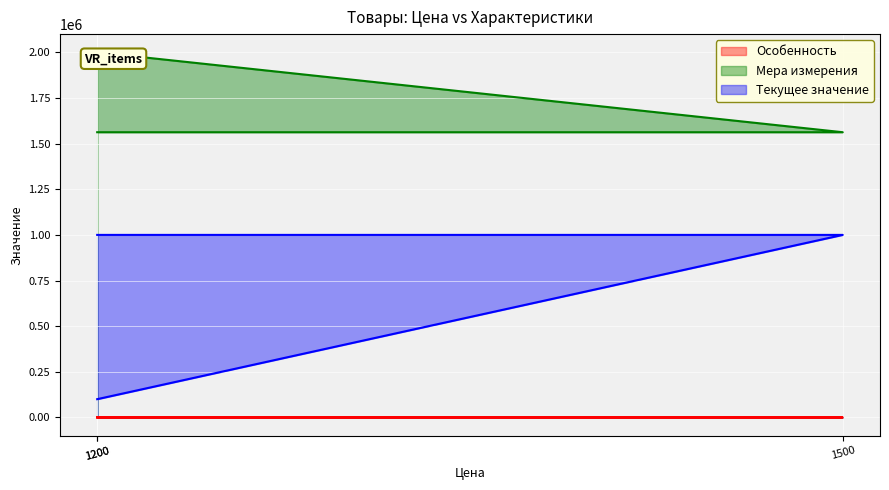

Reading left to right, extract all data points from this chart.

Особенность: 1200=4	1500=4	1200=3
Мера измерения: 1200=1562500	1500=1562500	1200=2000000
Текущее значение: 1200=1000000	1500=1000000	1200=100000